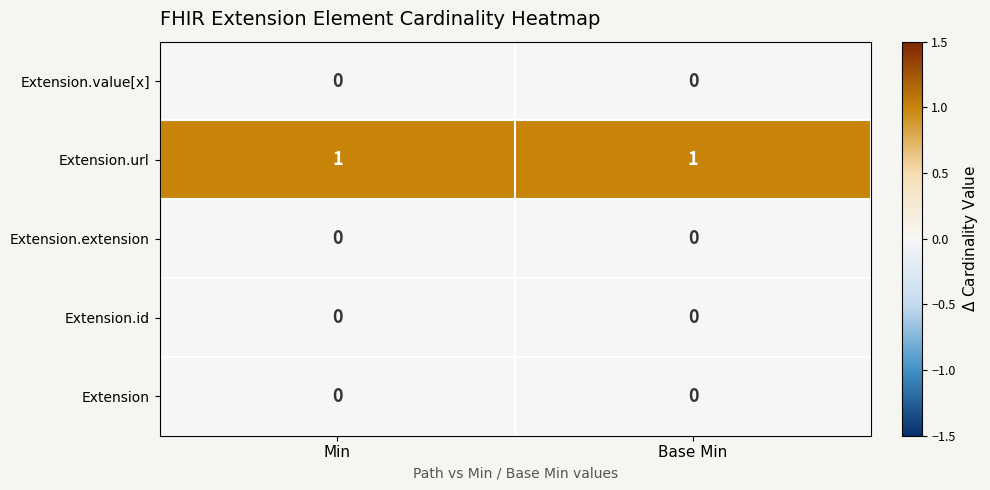

True or false: Extension.id has a value of 0 at Min.

True